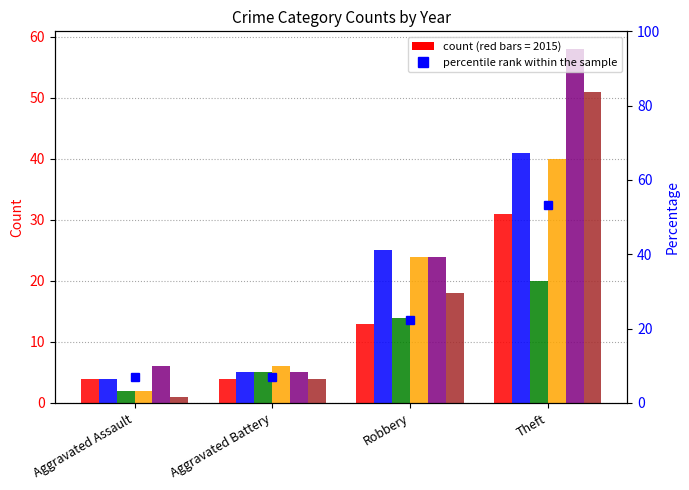

The chart shows a value of 6.9 at Aggravated Assault. True or false?

True